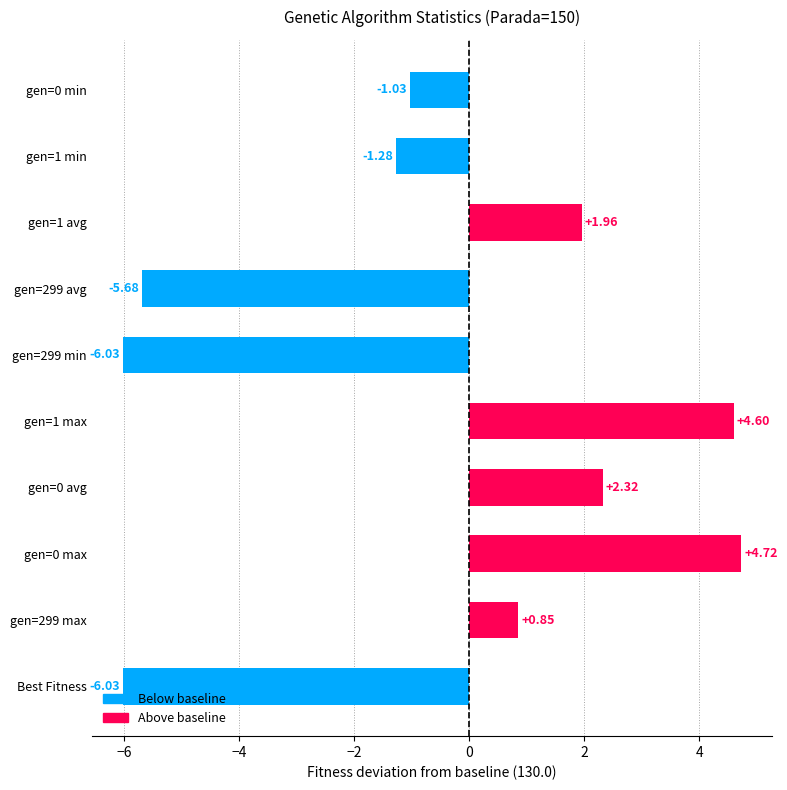

How many values exceed 0?

5